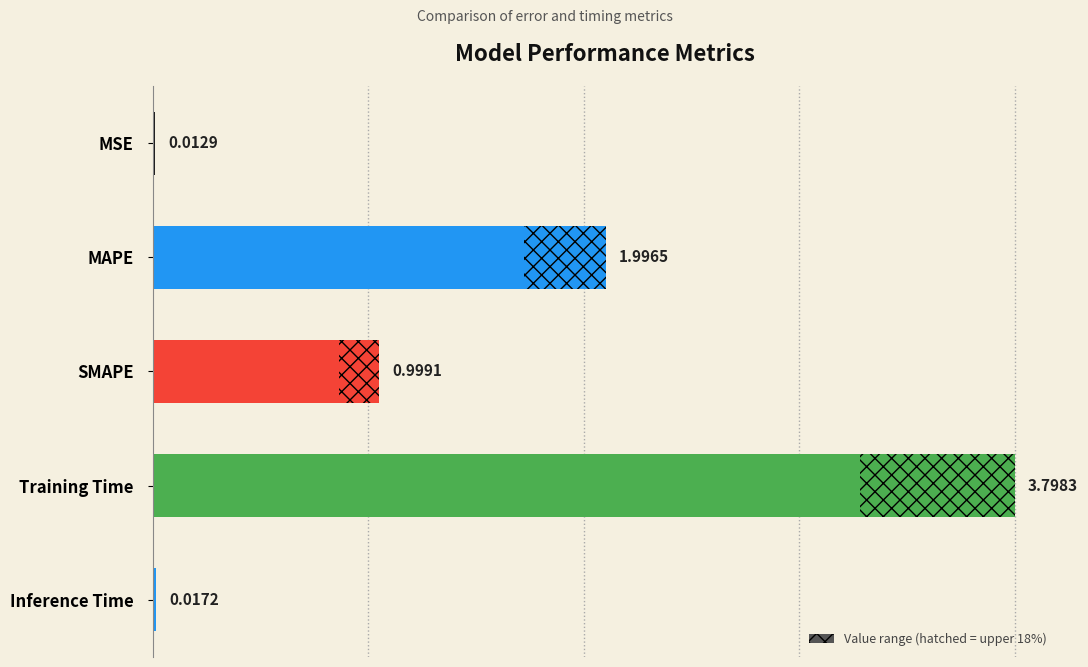

What is the average value?

1.4